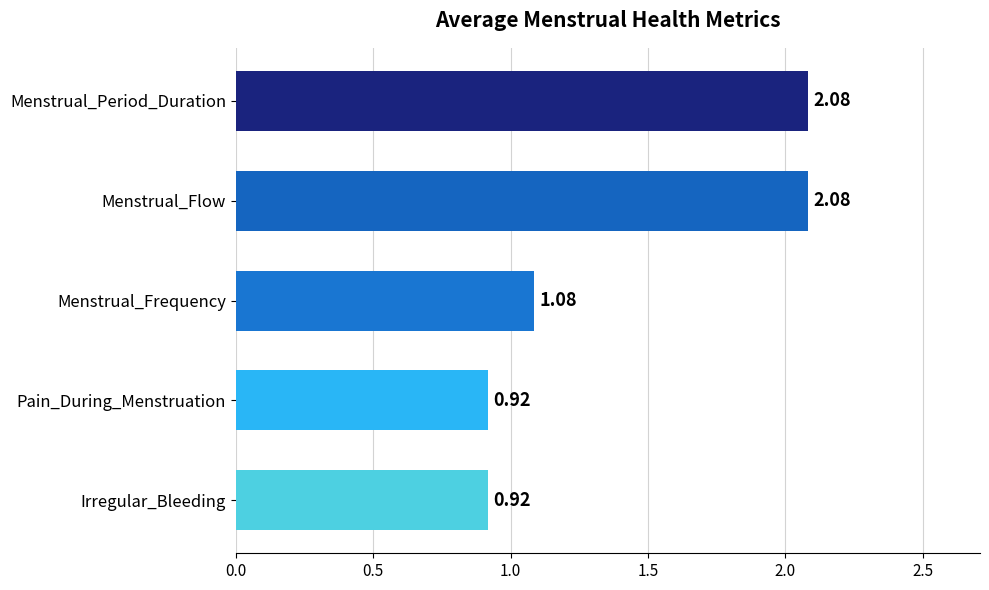

What is the change in value from Menstrual_Flow to Pain_During_Menstruation?

-1.2